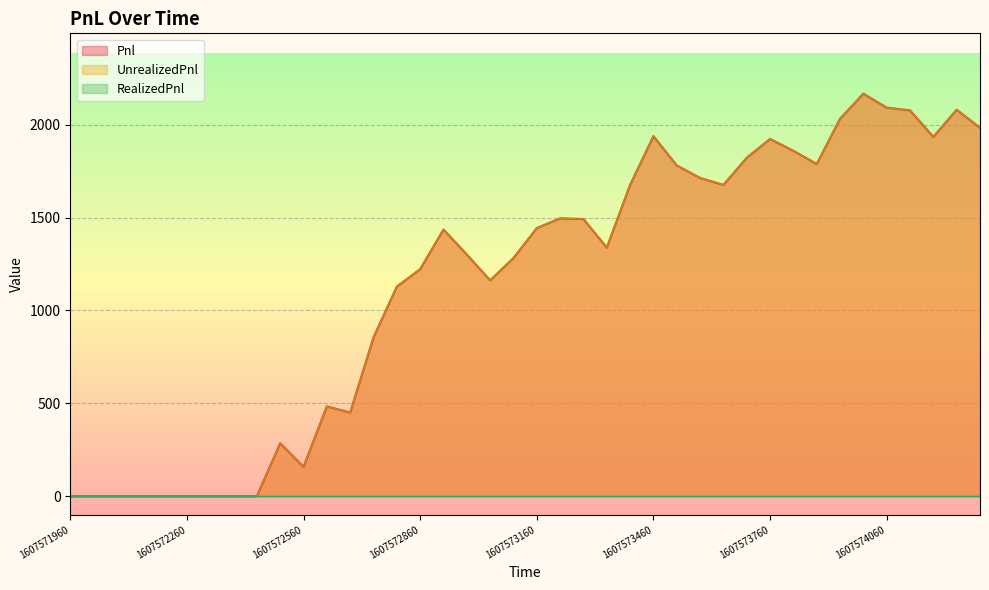

Where is the first local minimum for Pnl?

1607572560